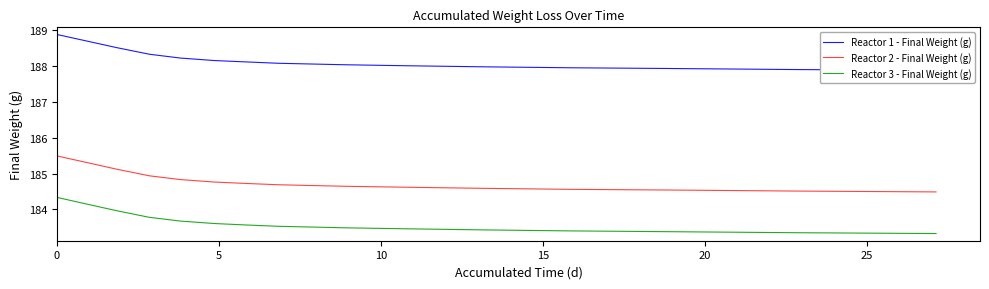

True or false: Reactor 3 - Final Weight (g) and Reactor 1 - Final Weight (g) intersect in this chart.

False